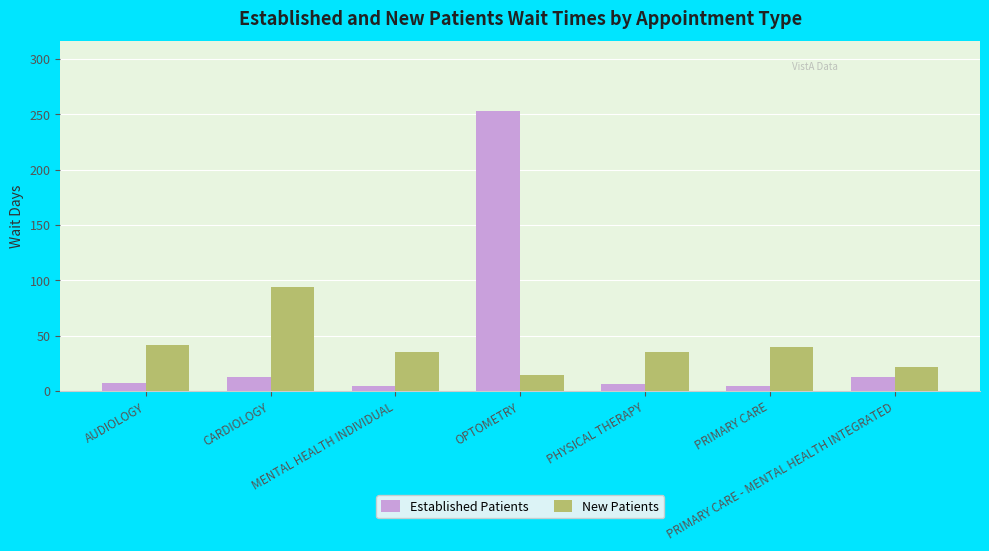

At which label is New Patients closest to 54?

AUDIOLOGY